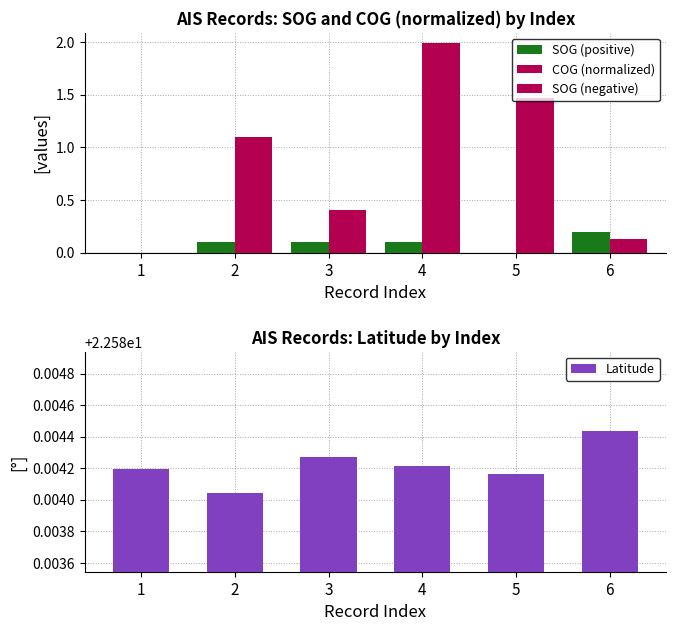

The COG (normalized) series shows 0.7 at 2. True or false?

False